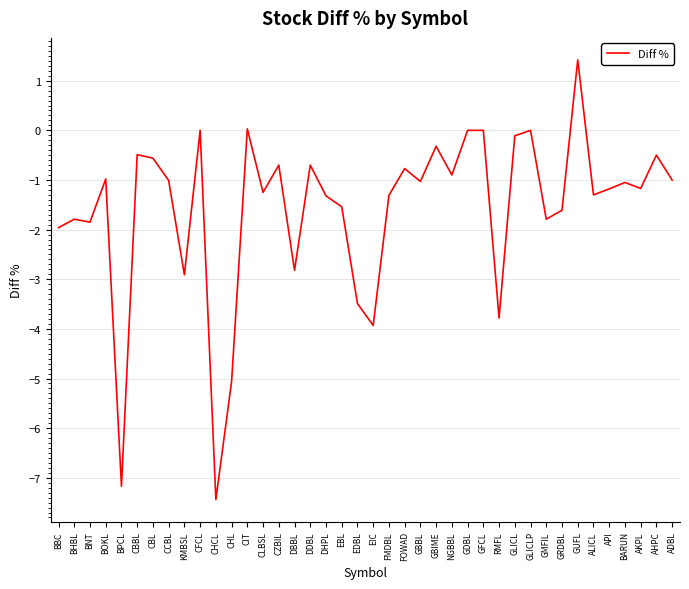

What is the minimum value shown in the chart?

-7.4